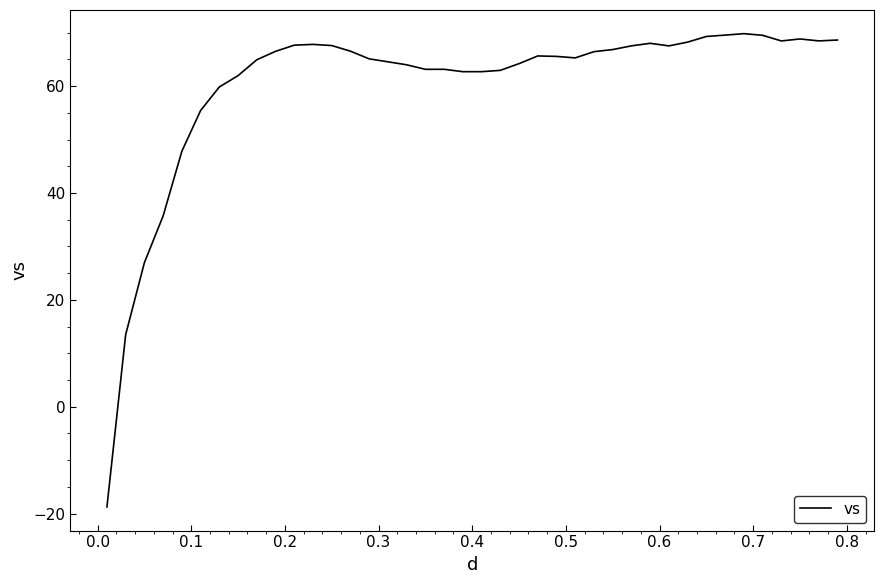

What is the difference between the maximum and minimum values?

88.6